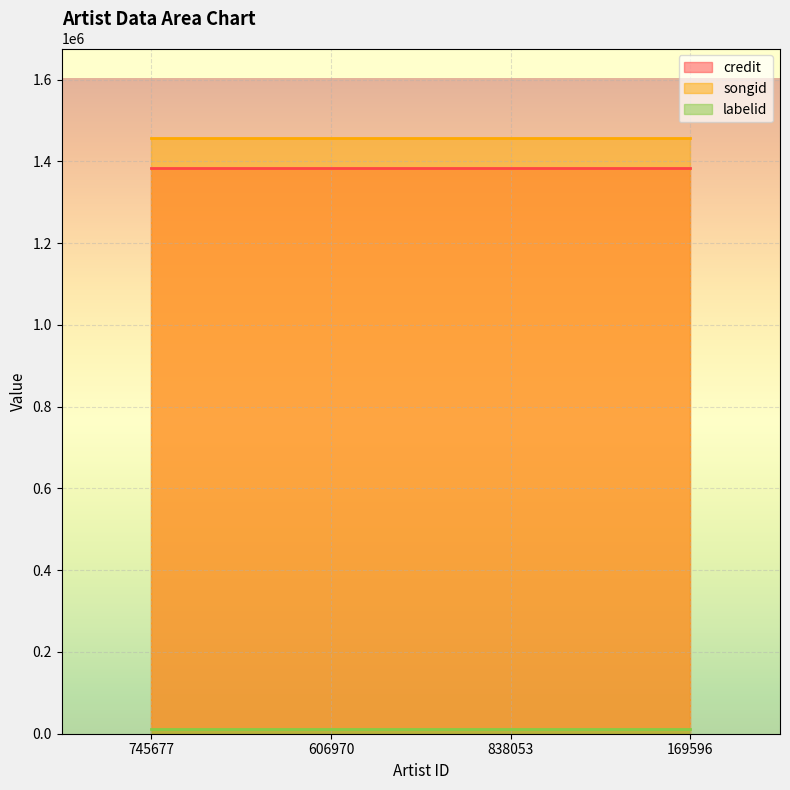

What is the average value of the credit series?

1383794